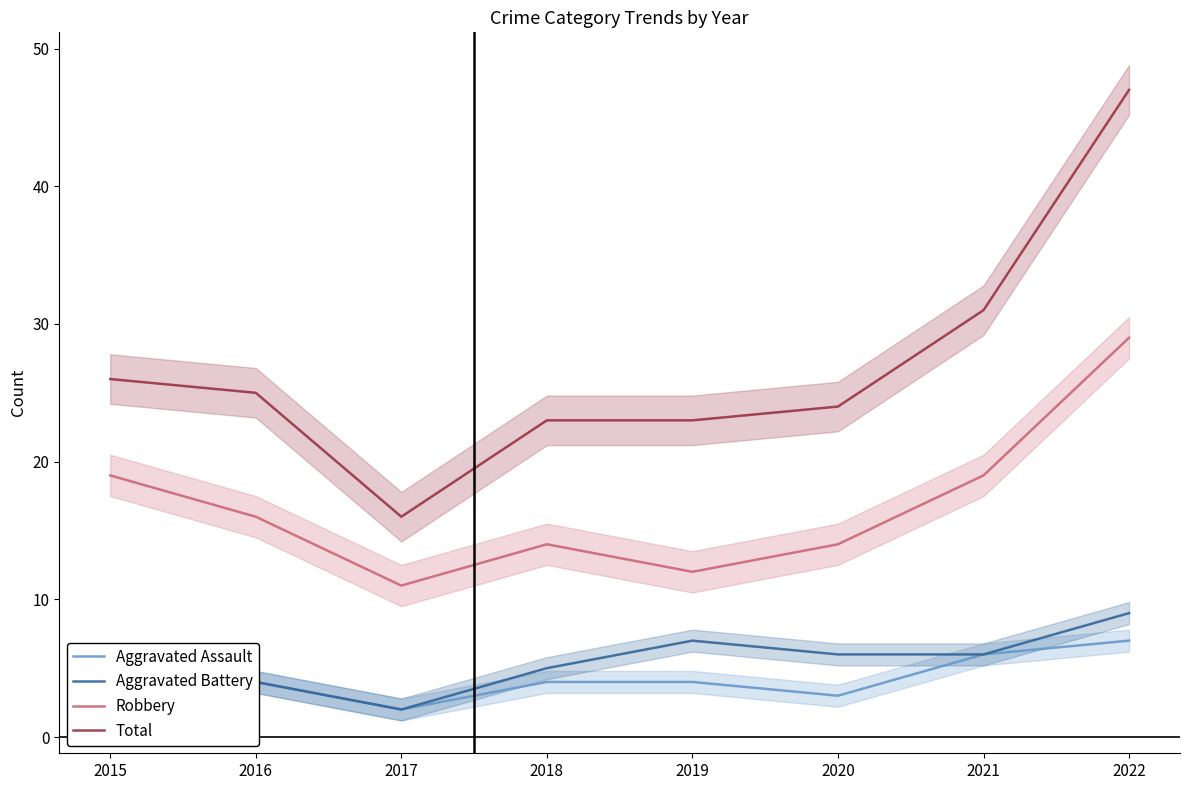

Which series has the widest spread of values?

Total